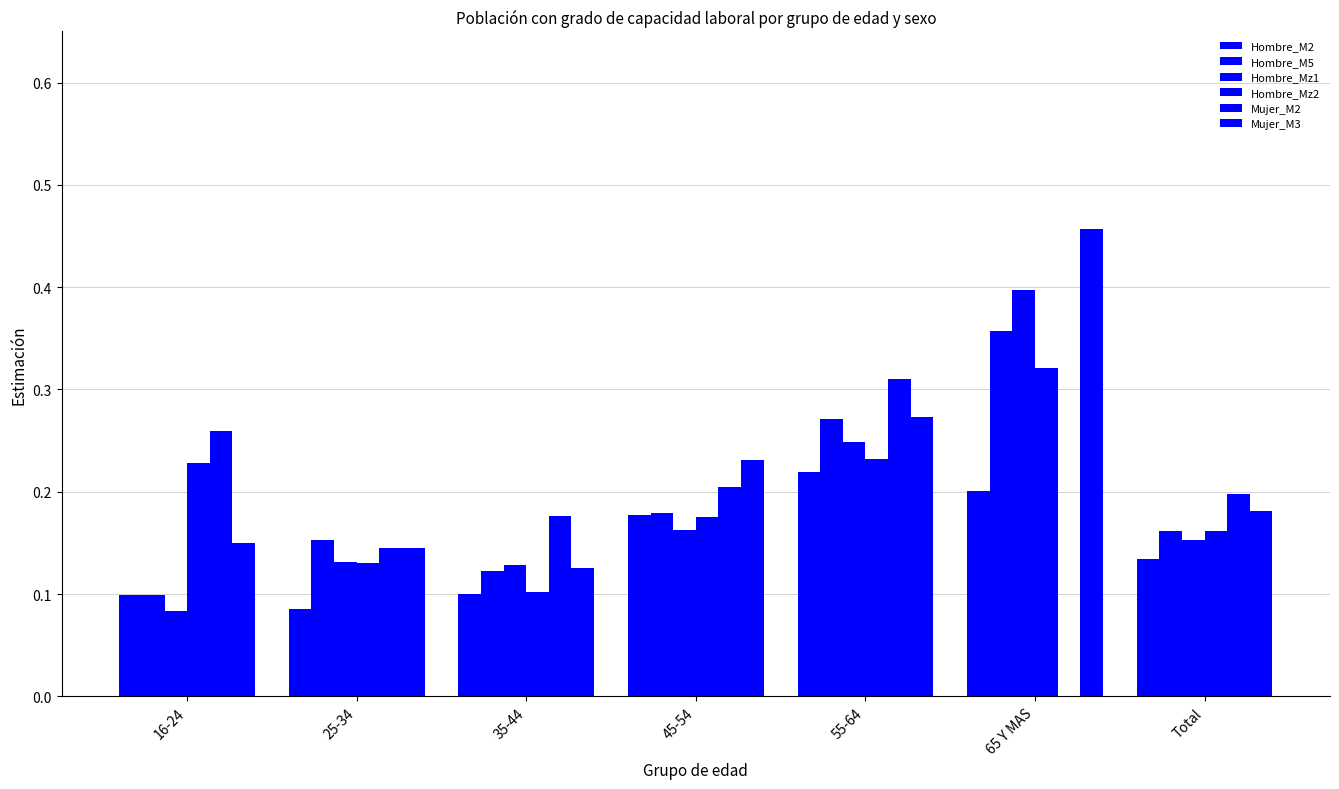

Count the Mujer_M3 values in the range 0 to 1.

7